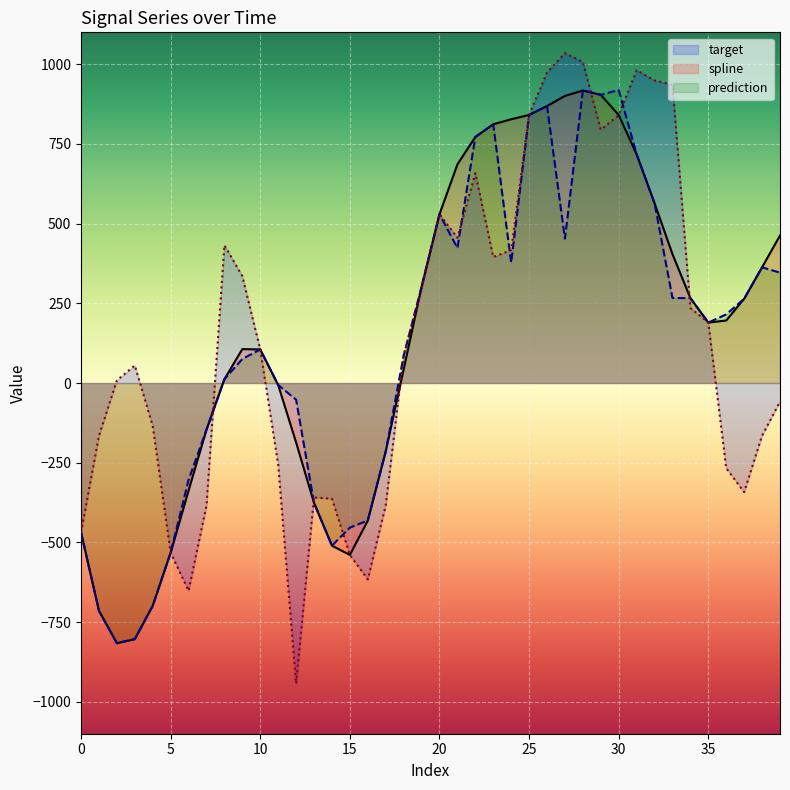

At which label is spline closest to 50?

18